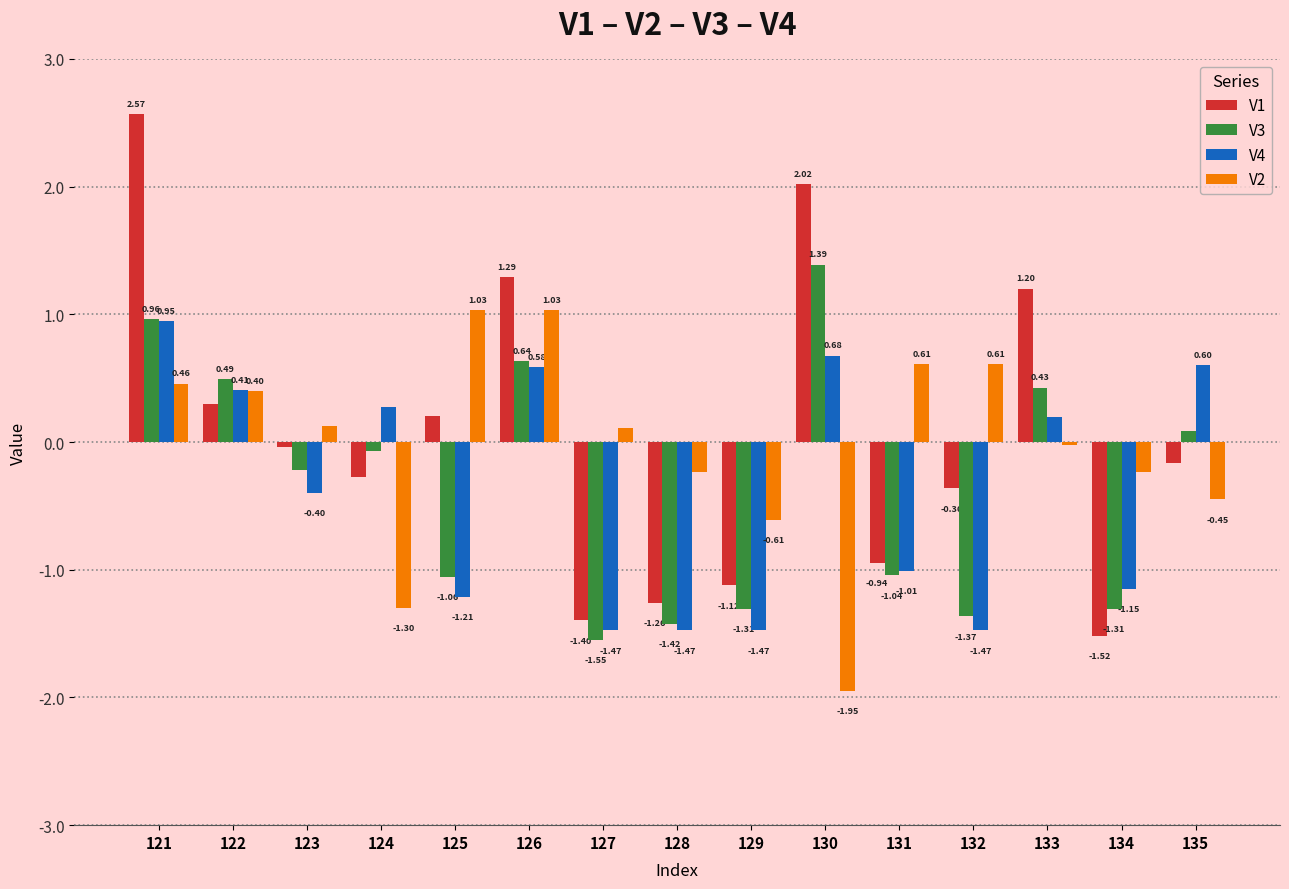

List the series in order of their peak value, highest first.

V1, V3, V2, V4